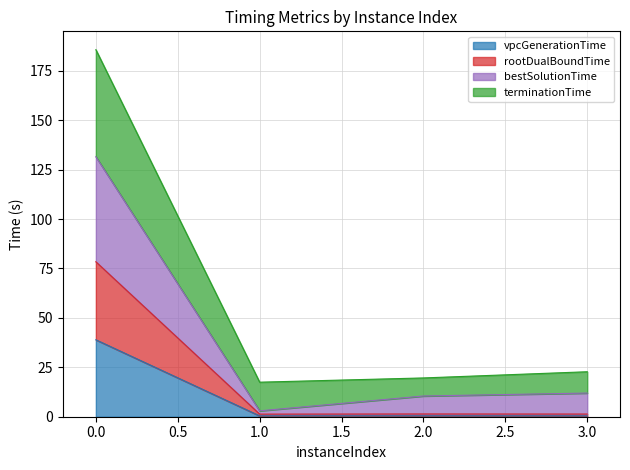

Where is the first local minimum for bestSolutionTime?

1